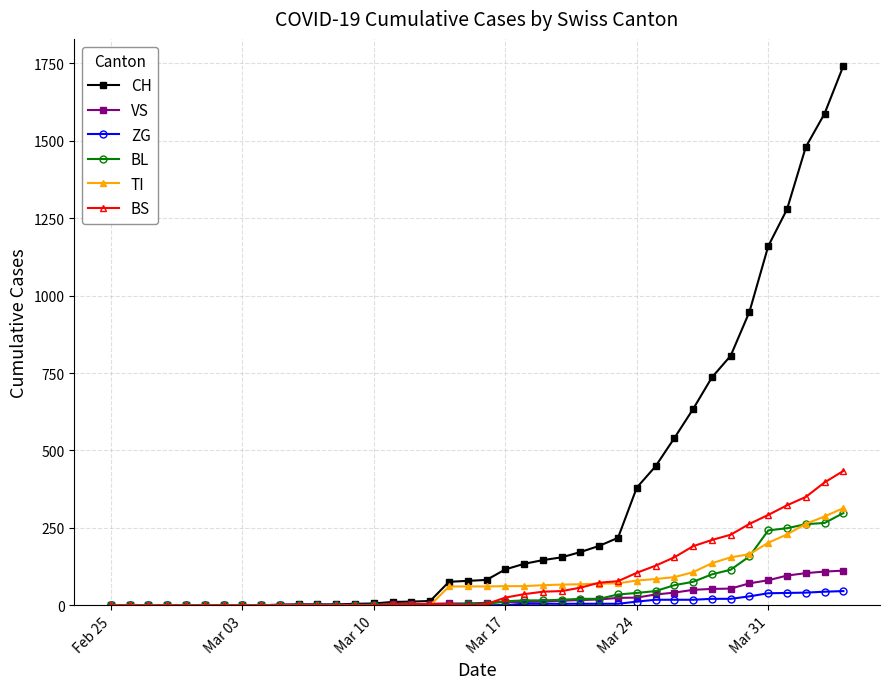

What is the highest value of the TI series?

314